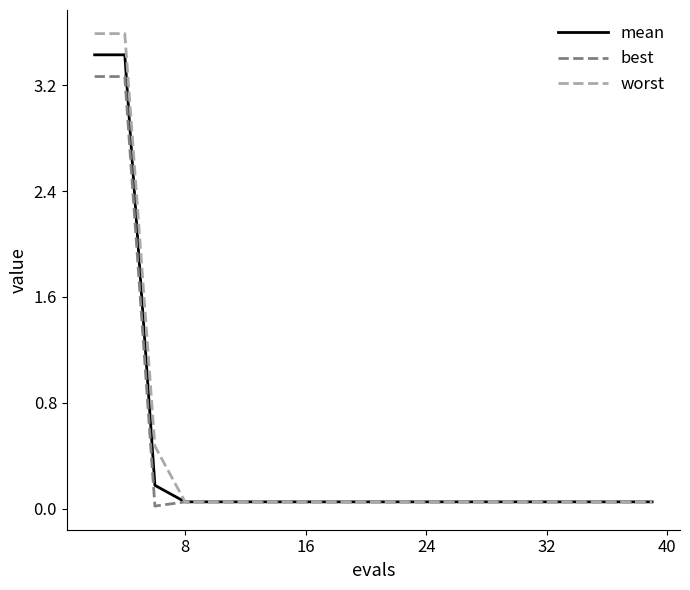

Which series has the widest spread of values?

worst